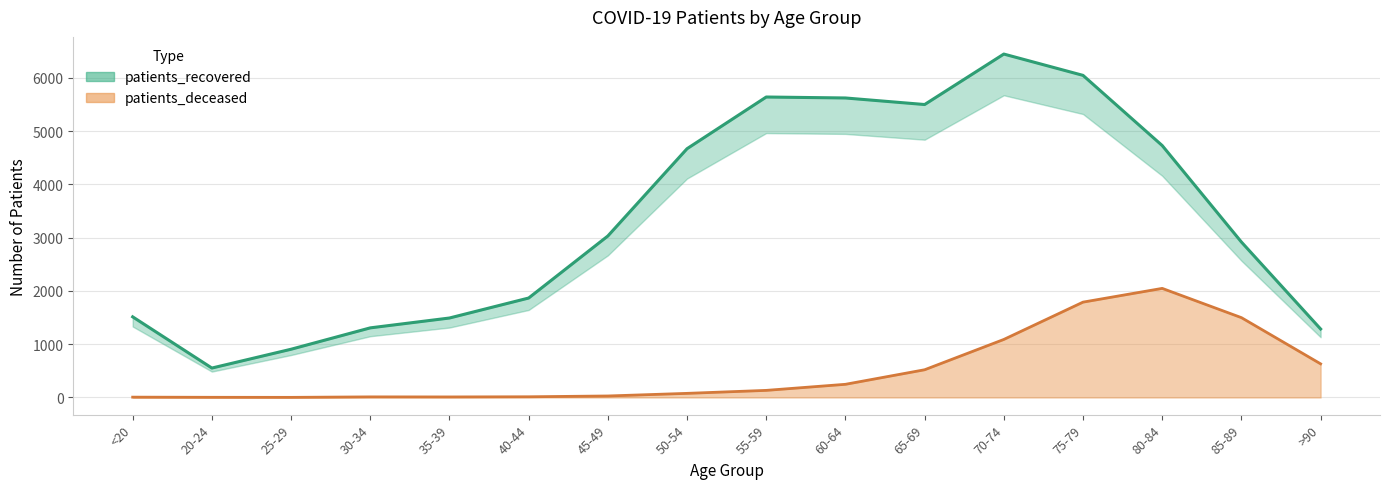

At how many categories does at least one series exceed 969?

14